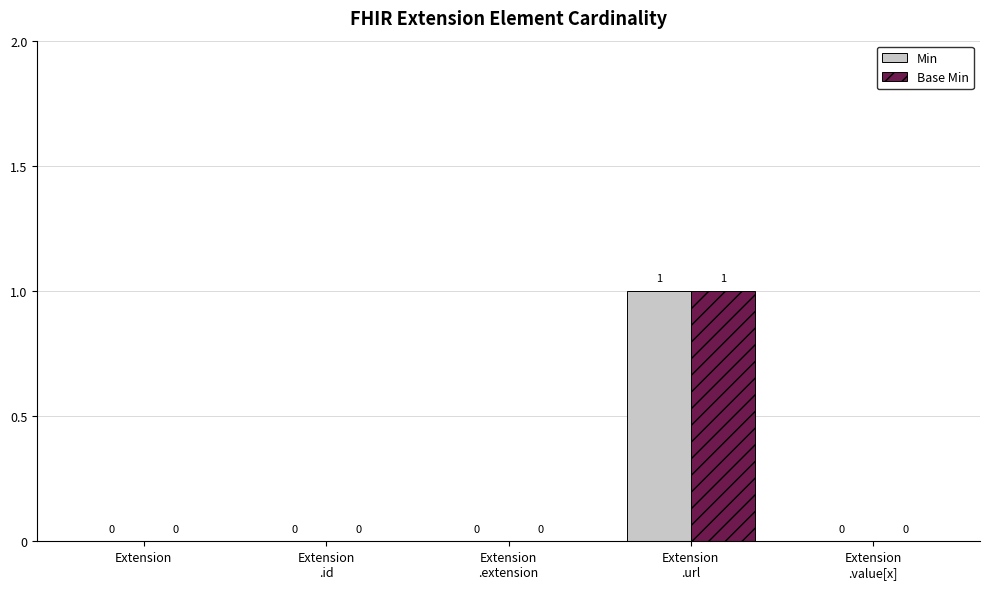

The value of Base Min at Extension is 0. True or false?

True